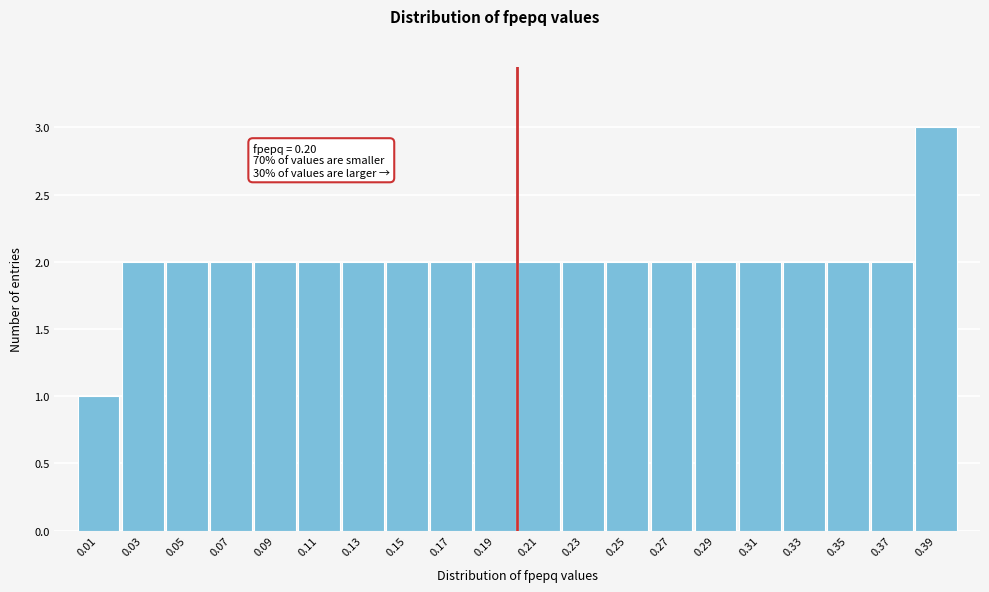

Reading left to right, what are all the values shown in this chart?

0.01=1	0.03=2	0.05=2	0.07=2	0.09=2	0.11=2	0.13=2	0.15=2	0.17=2	0.19=2	0.21=2	0.23=2	0.25=2	0.27=2	0.29=2	0.31=2	0.33=2	0.35=2	0.37=2	0.39=3